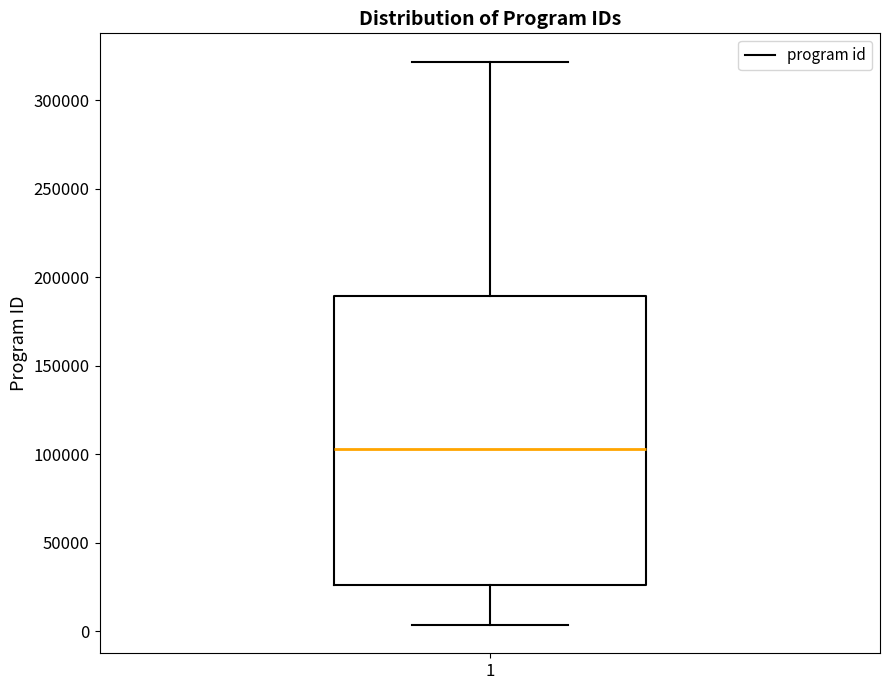

Where does the upper whisker of the box at x = 1 end on the y-axis? The values are not printed on the chart, so give them approximately, as read against the axis.

320000